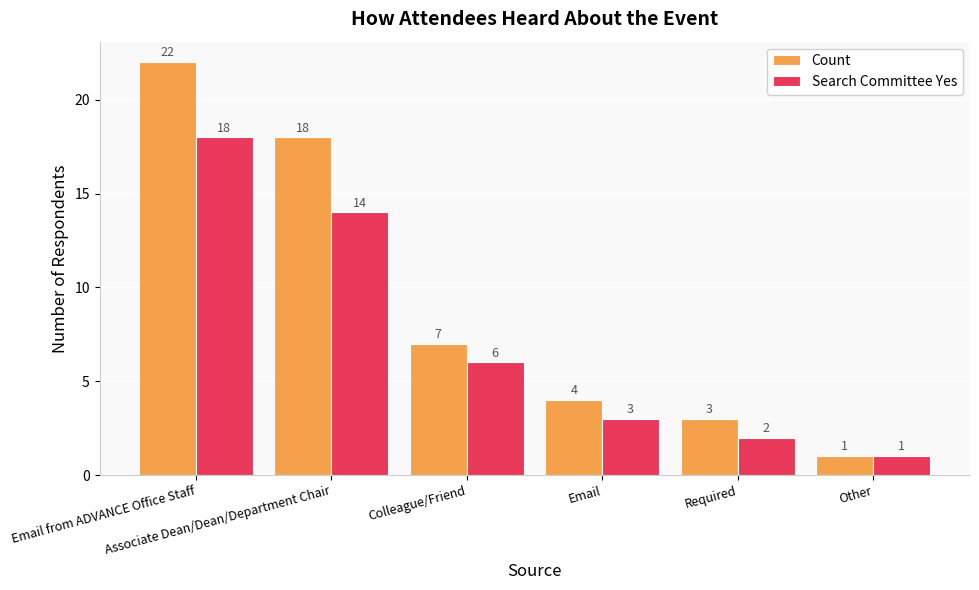

Between Email from ADVANCE Office Staff and Other, which series saw the biggest shift?

Count